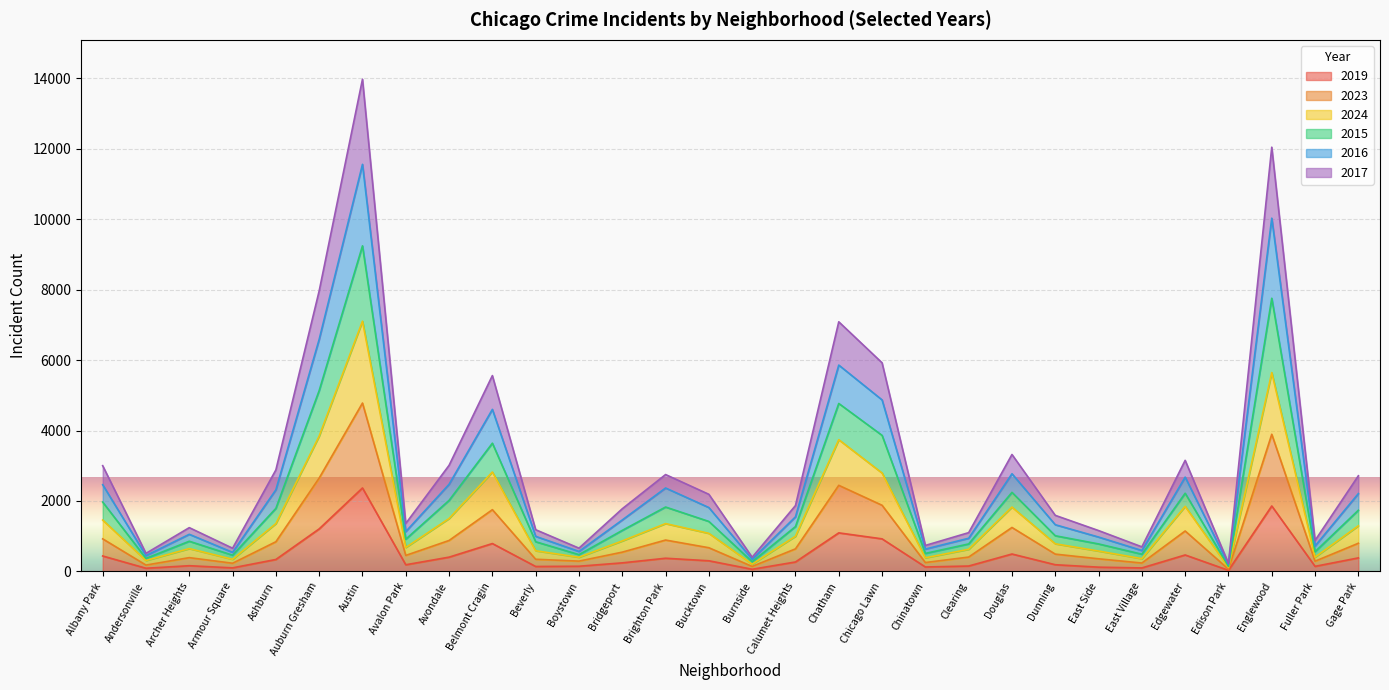

Where does the 2019 series first go above 270?

Albany Park